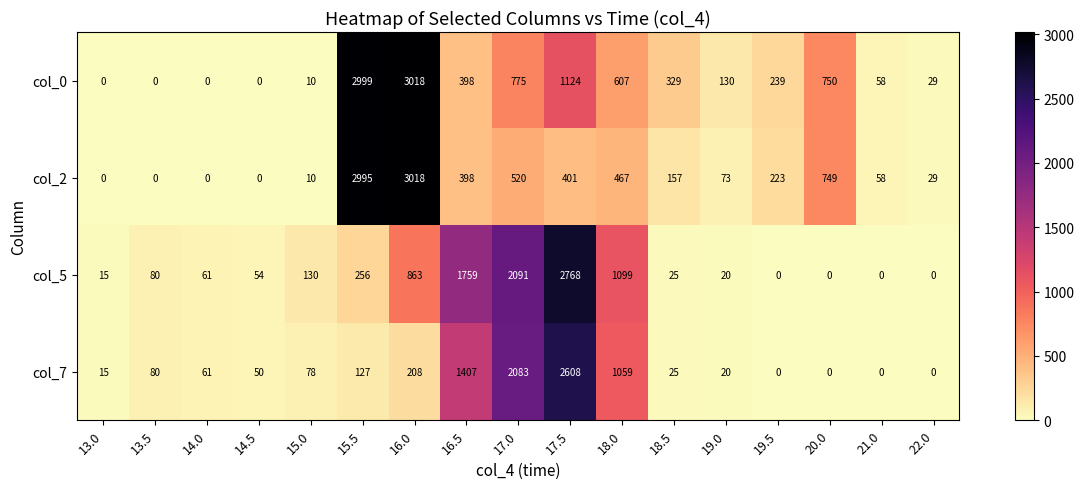

How many data points in col_0 are less than 239?

8